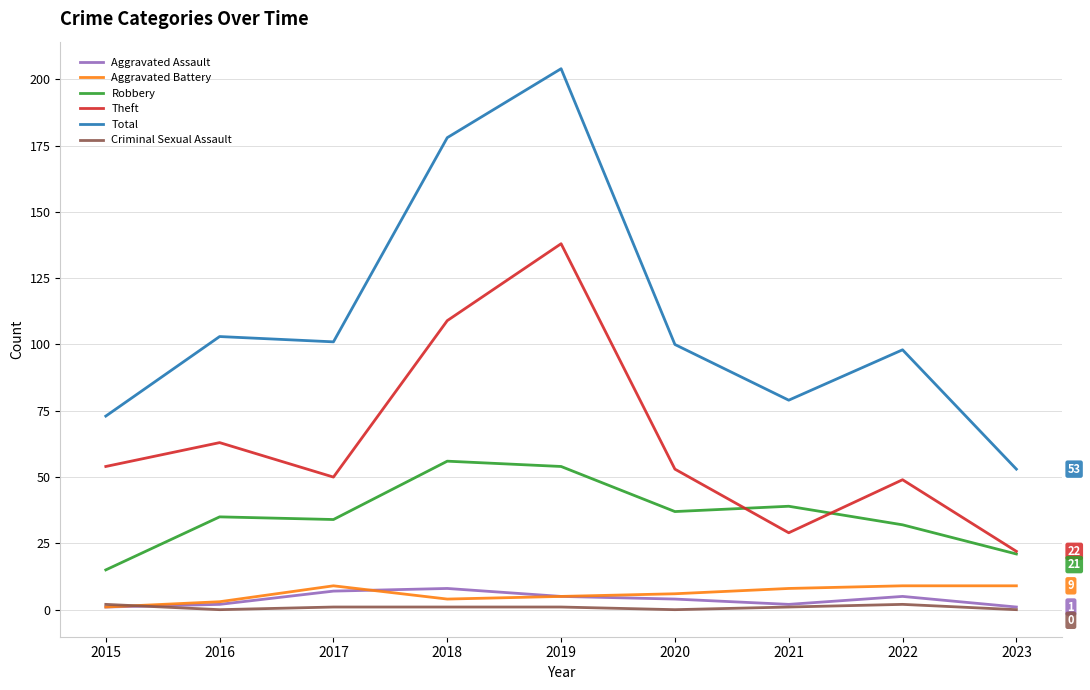

Is this an area chart (filled region under the line)?

No